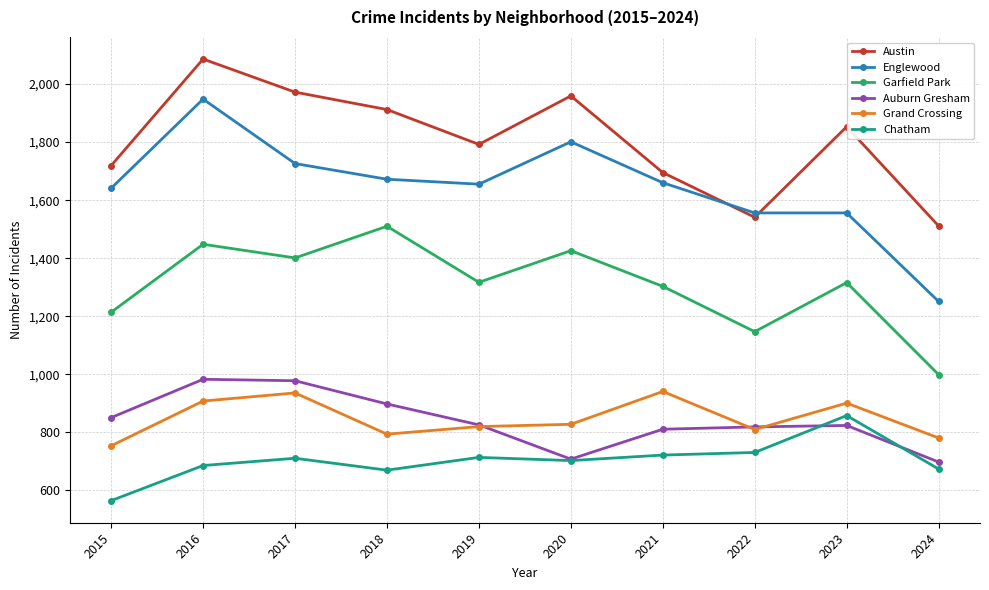

True or false: Austin and Auburn Gresham cross at least once.

False